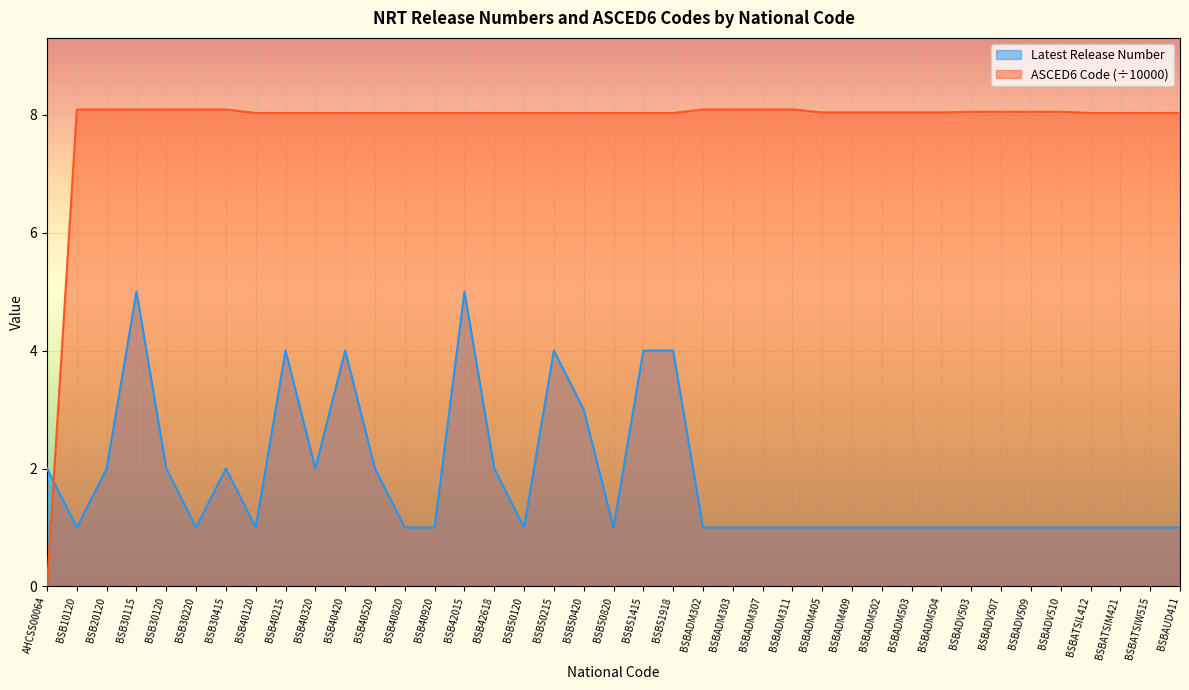

How many Latest Release Number values are between 1 and 2?

31